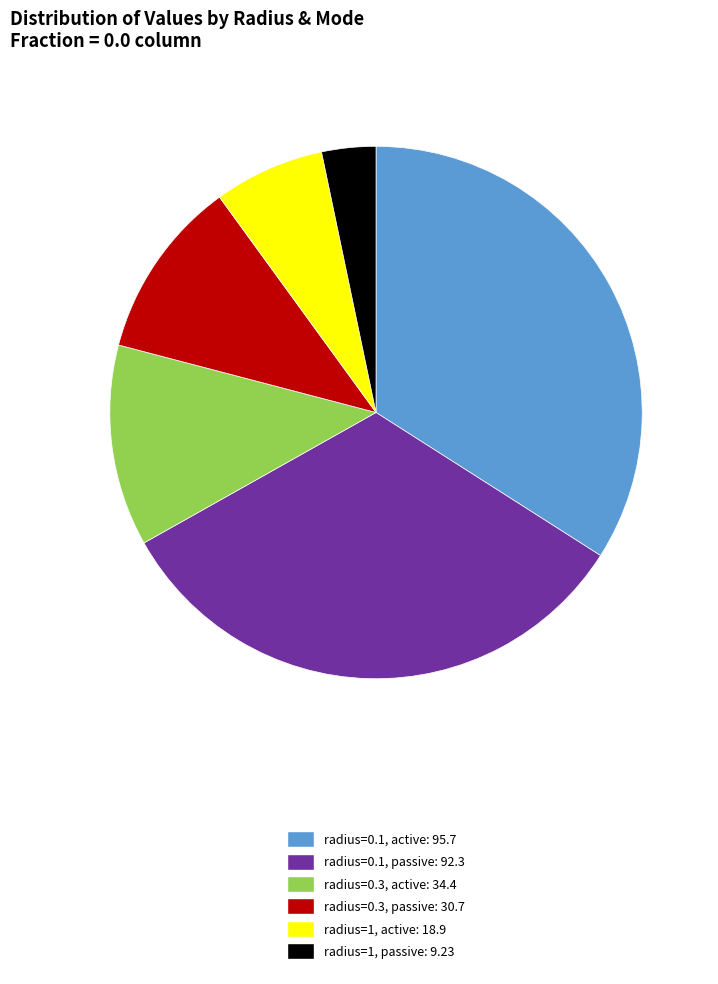

Combined, do radius=0.1, passive: 92.3 and radius=0.3, active: 34.4 account for over 50%?

No